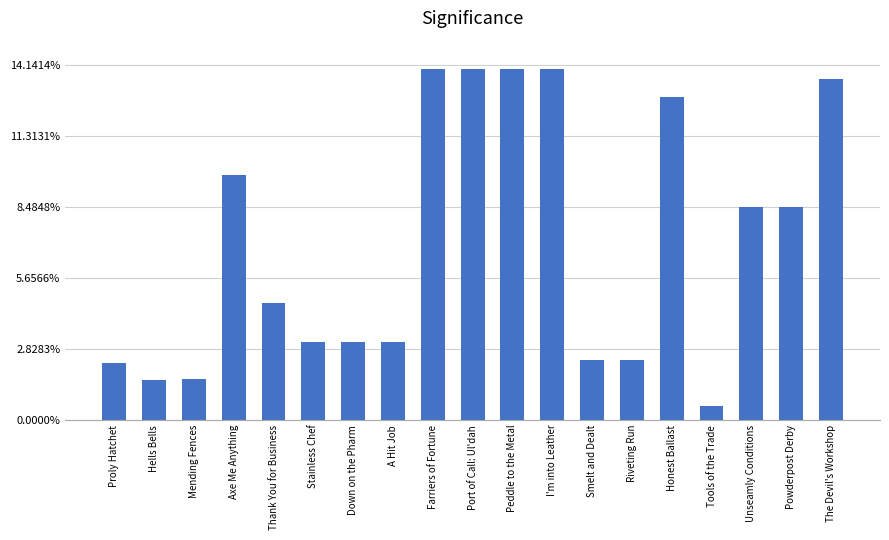

List the labels in order of value, largest first.

Farriers of Fortune, Port of Call: Ul'dah, Peddle to the Metal, I'm into Leather, The Devil's Workshop, Honest Ballast, Axe Me Anything, Unseamly Conditions, Powderpost Derby, Thank You for Business, Stainless Chef, Down on the Pharm, A Hit Job, Smelt and Dealt, Riveting Run, Proly Hatchet, Mending Fences, Hells Bells, Tools of the Trade